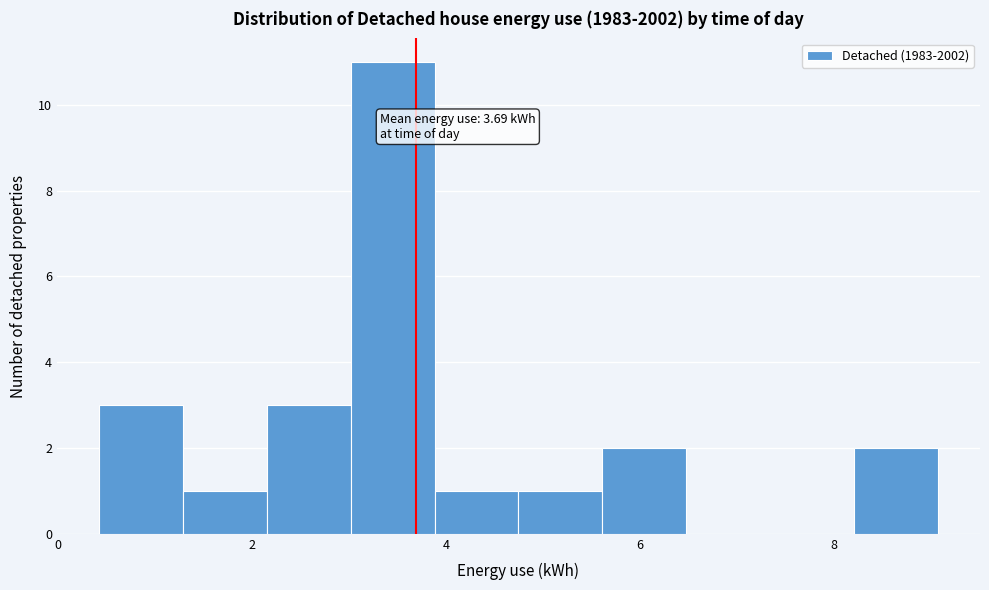

Over which range of the x-axis is the bar tallest?

3.0 to 3.8